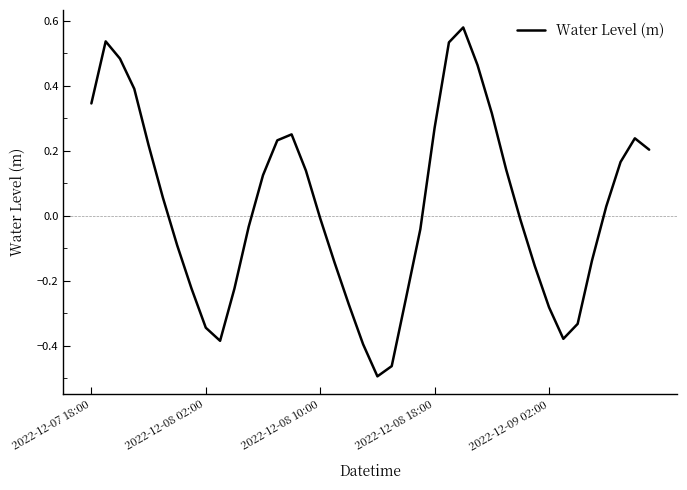

At which category does the data reach its first local valley?

9